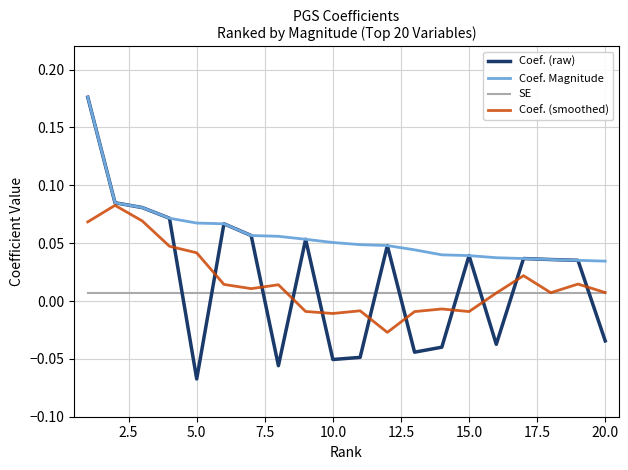

How many intersections are there between SE and Coef. (raw)?

11